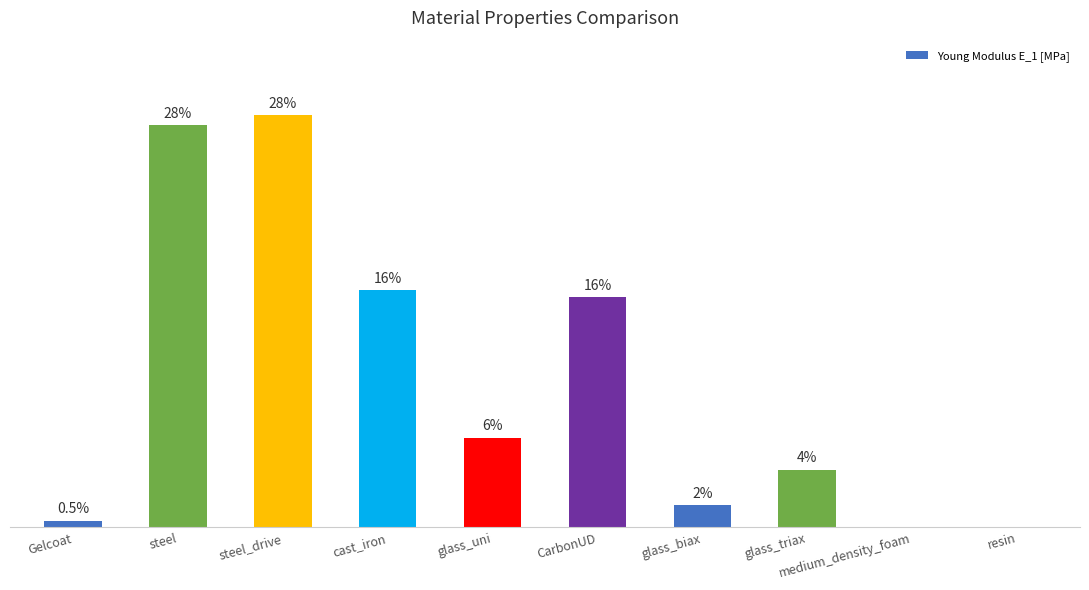

Rank the categories by value from highest to lowest.

steel_drive, steel, cast_iron, CarbonUD, glass_uni, glass_triax, glass_biax, Gelcoat, medium_density_foam, resin